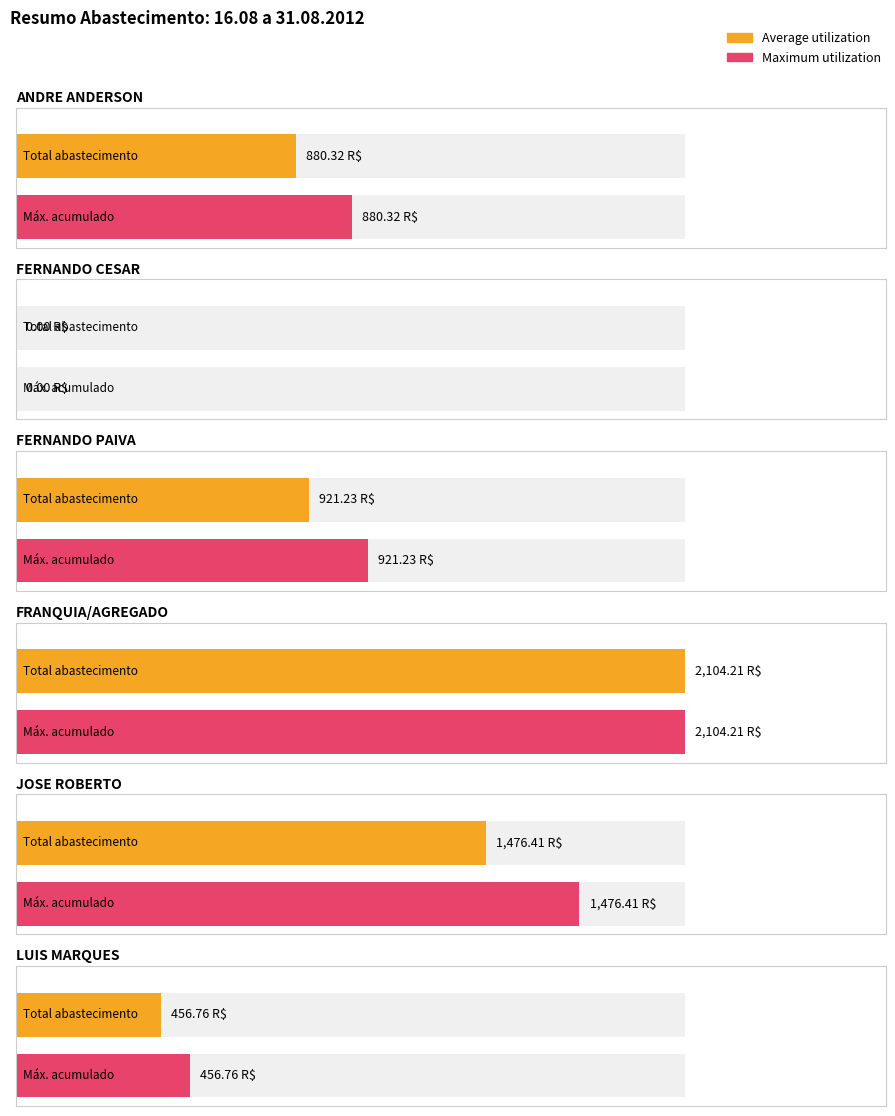

Which has a higher value, JOSE ROBERTO or FERNANDO CESAR?

JOSE ROBERTO